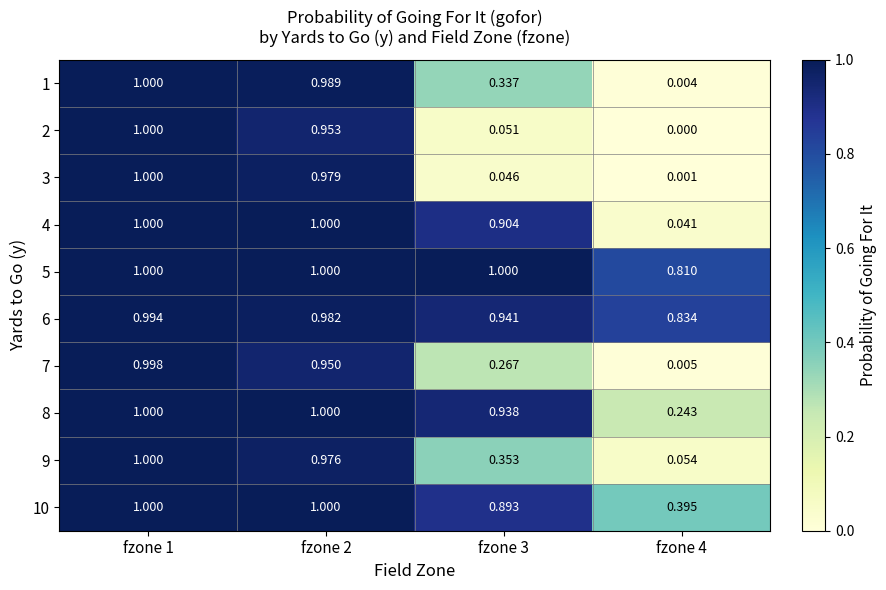

How many values in the 5 series are below 1?

1